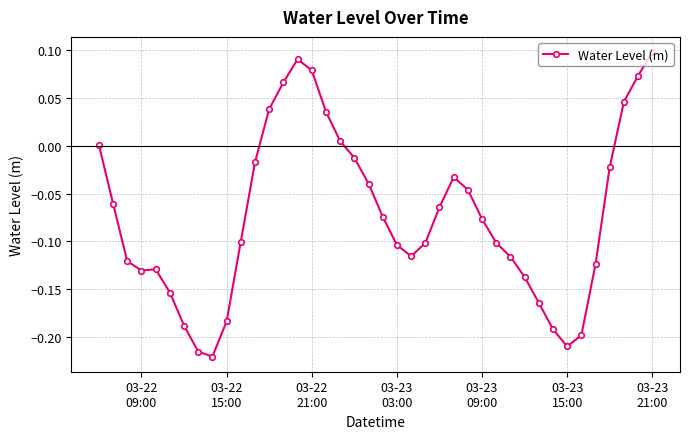

True or false: the data has more than 1 interior local peaks.

True